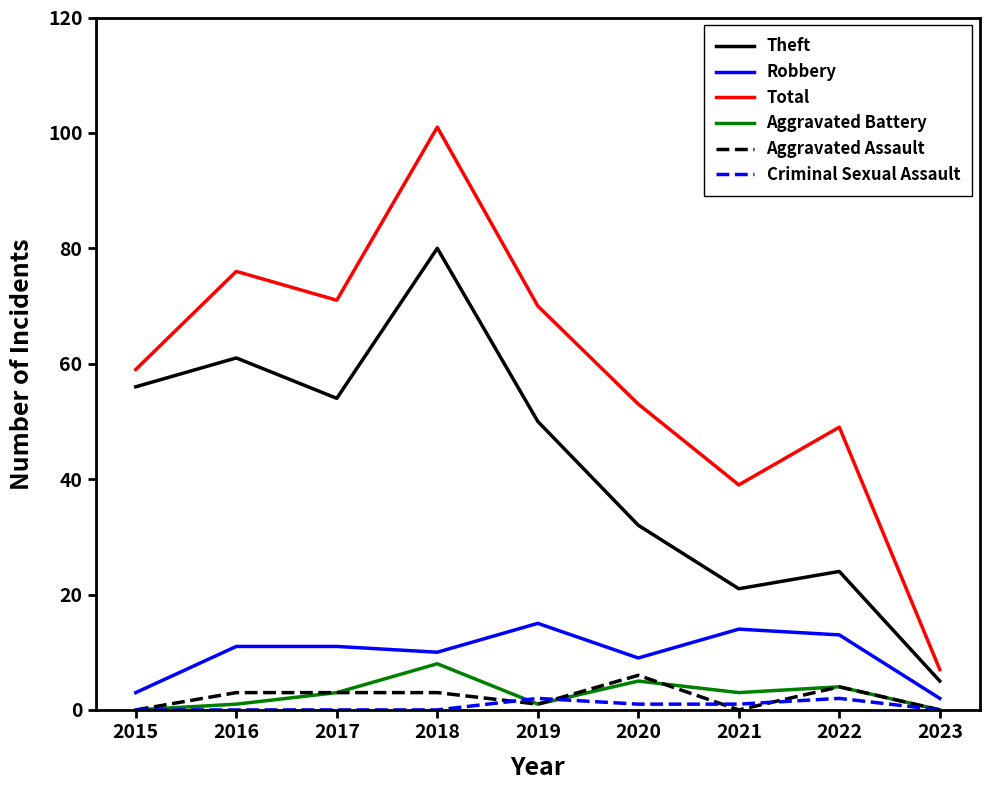

True or false: Theft and Robbery intersect in this chart.

False